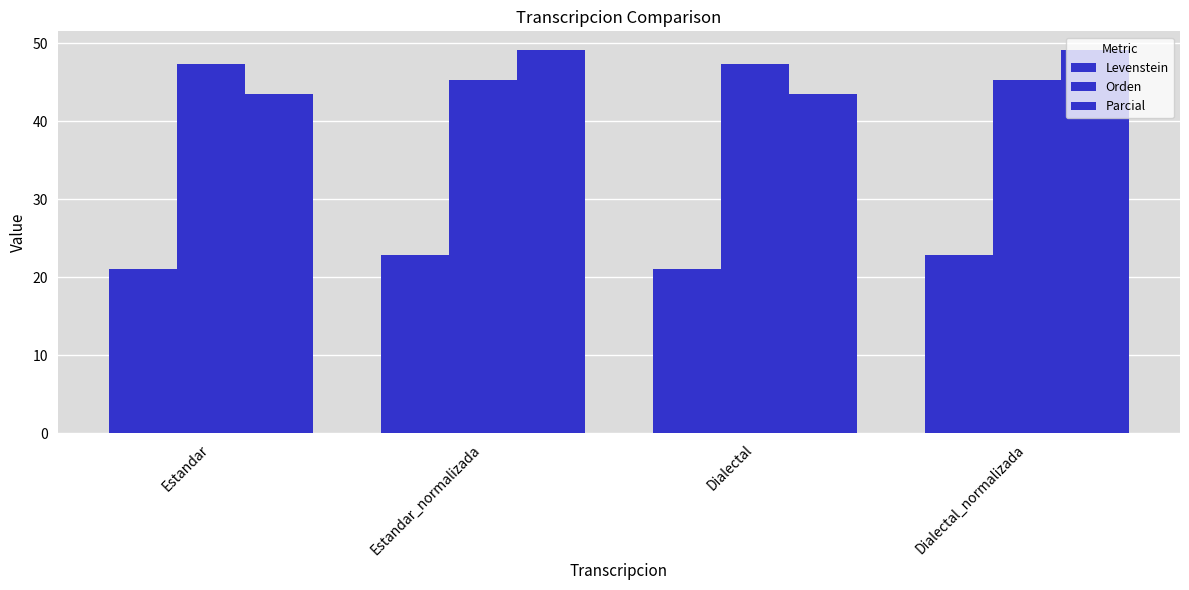

Reading right to left, extract all data points from this chart.

Levenstein: 22.8	21.1	22.8	21.1
Orden: 45.2	47.3	45.2	47.3
Parcial: 49.1	43.4	49.1	43.4